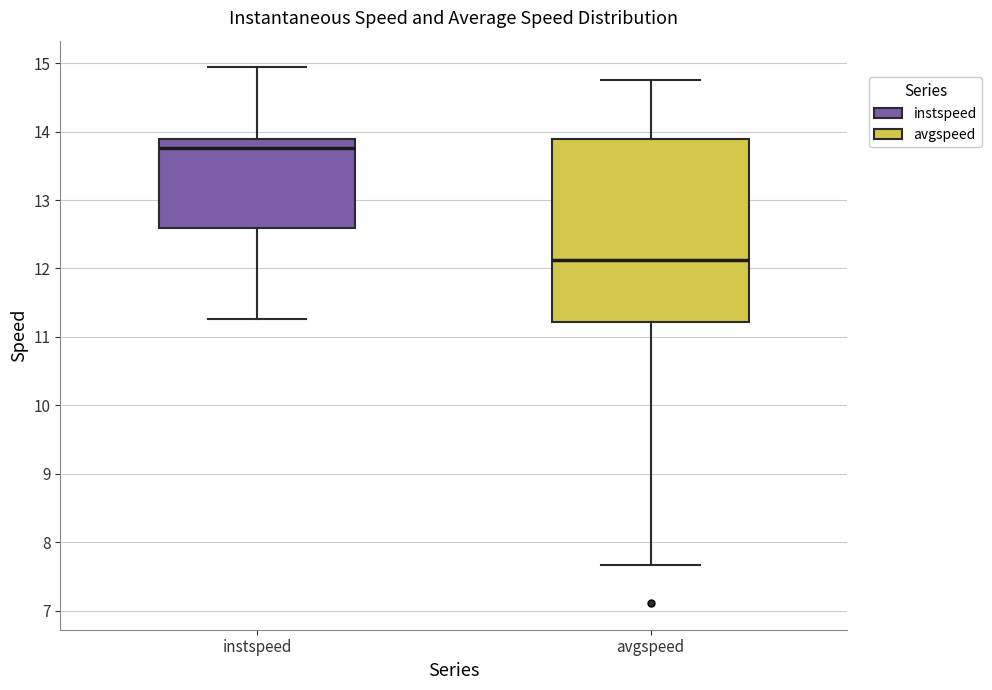

Reading left to right, transcribe this box plot: for each box, give where its median line is, the range the box spans, and where its two whiskers end, as read against the y-axis. The values are not printed on the chart, so give them approximately, as read against the axis.

instspeed: median 13.8, box 12.6 to 13.9, whiskers 11.3 to 14.9
avgspeed: median 12.1, box 11.2 to 13.9, whiskers 7.7 to 14.8